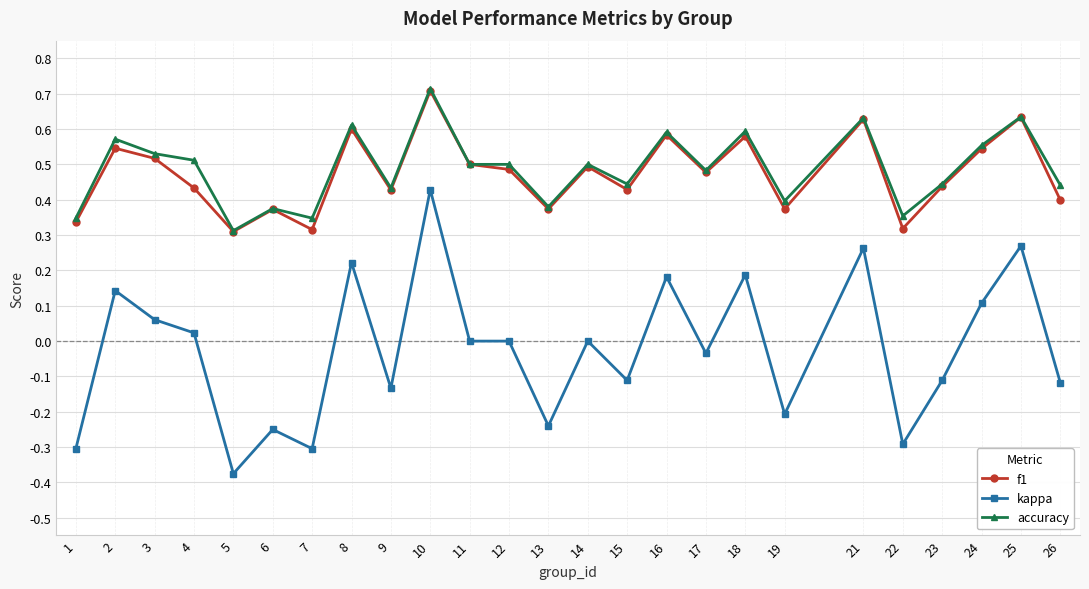

How many categories are shown in the chart?

25